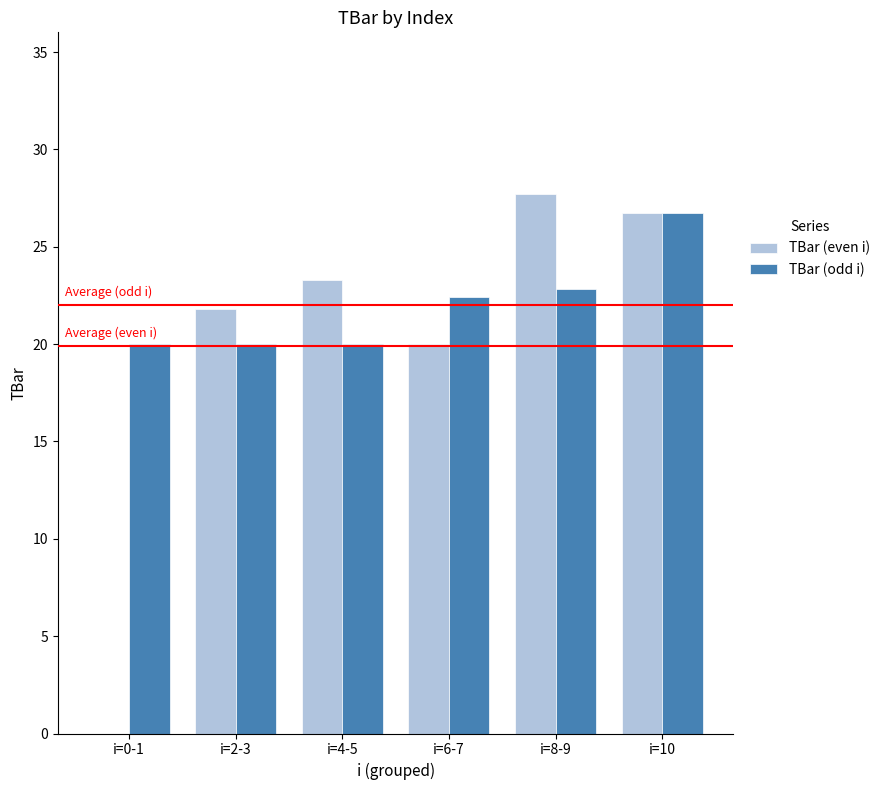

Which label corresponds to the largest value in the chart?

i=8-9